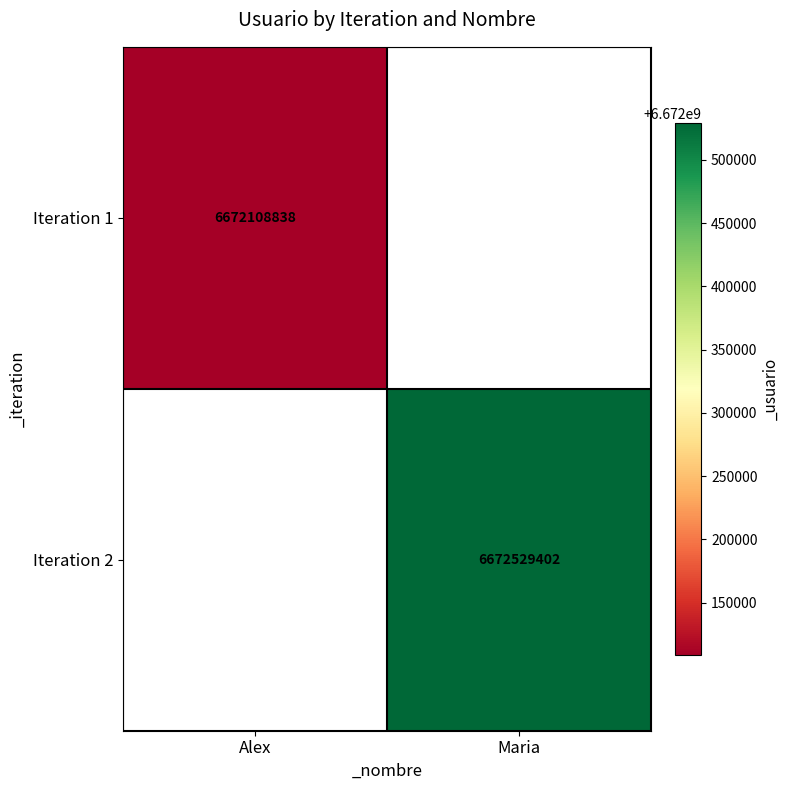

Is it true that Iteration 1 equals 3241735849 at Alex?

False